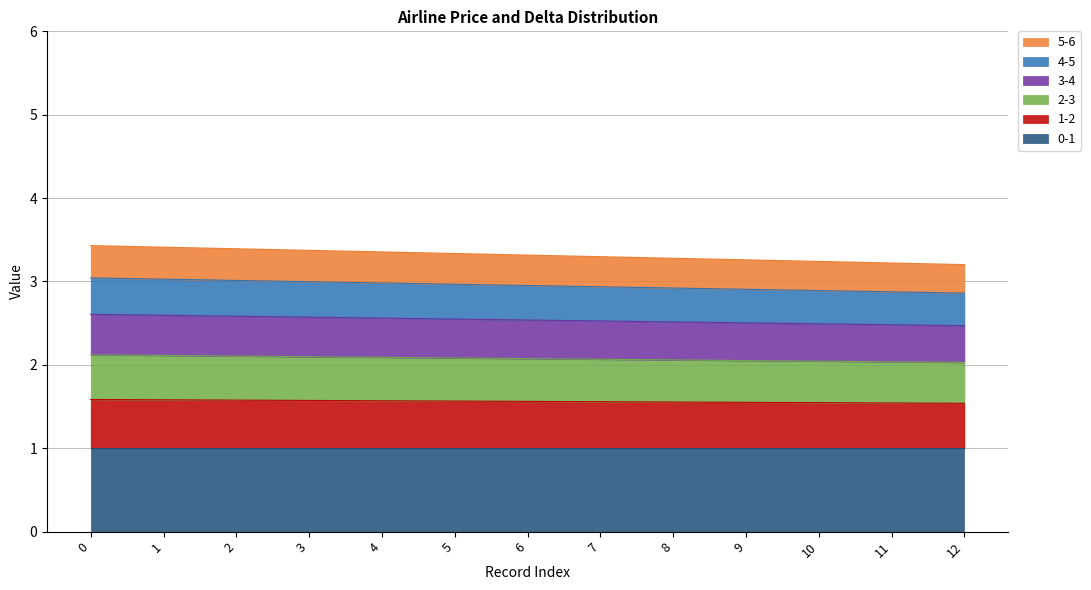

What is the total value across all series at 4?

3.4